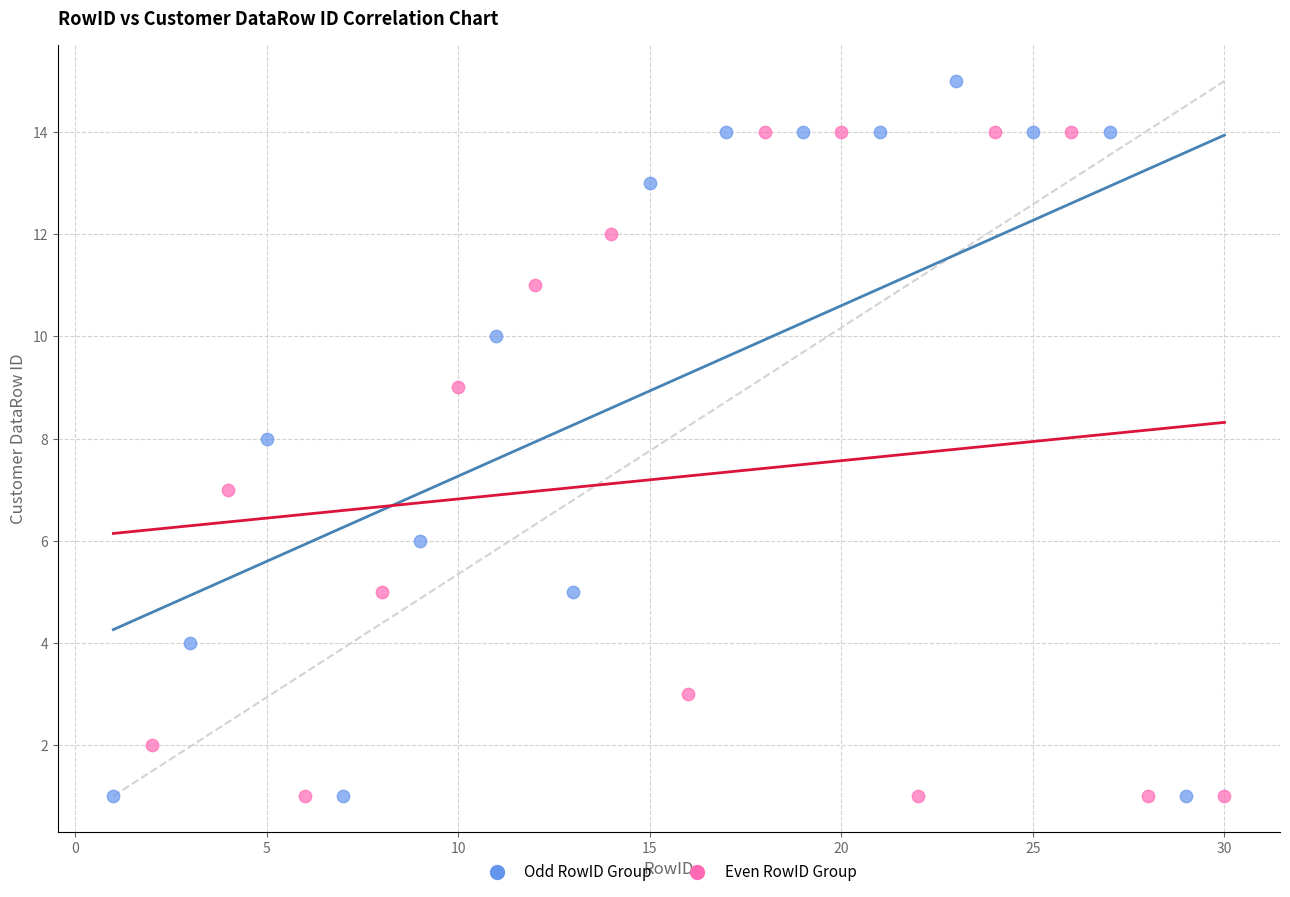

Which series has the widest spread of Y values?

Odd RowID Group